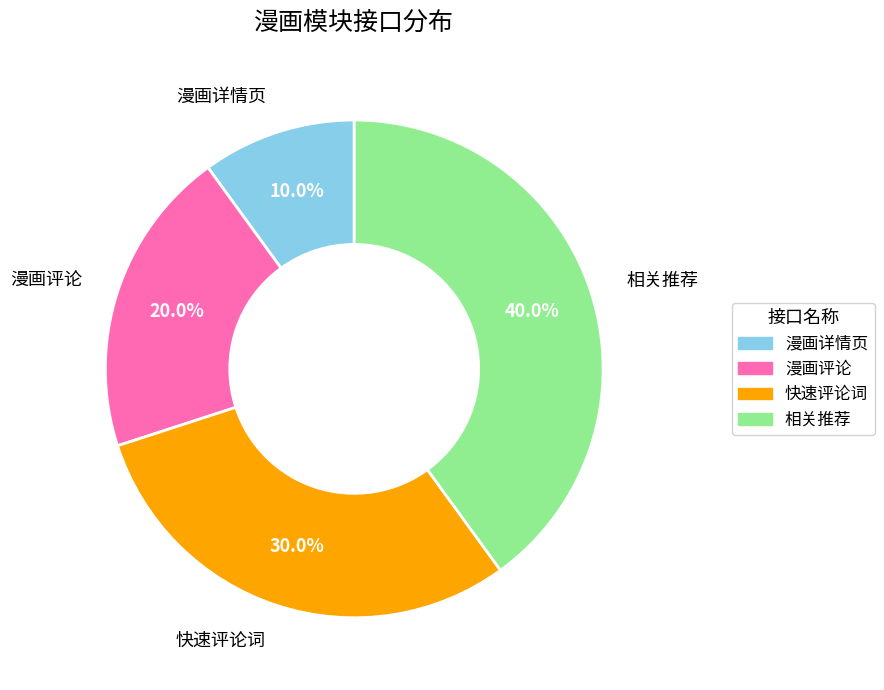

How many segments does this pie chart have?

4